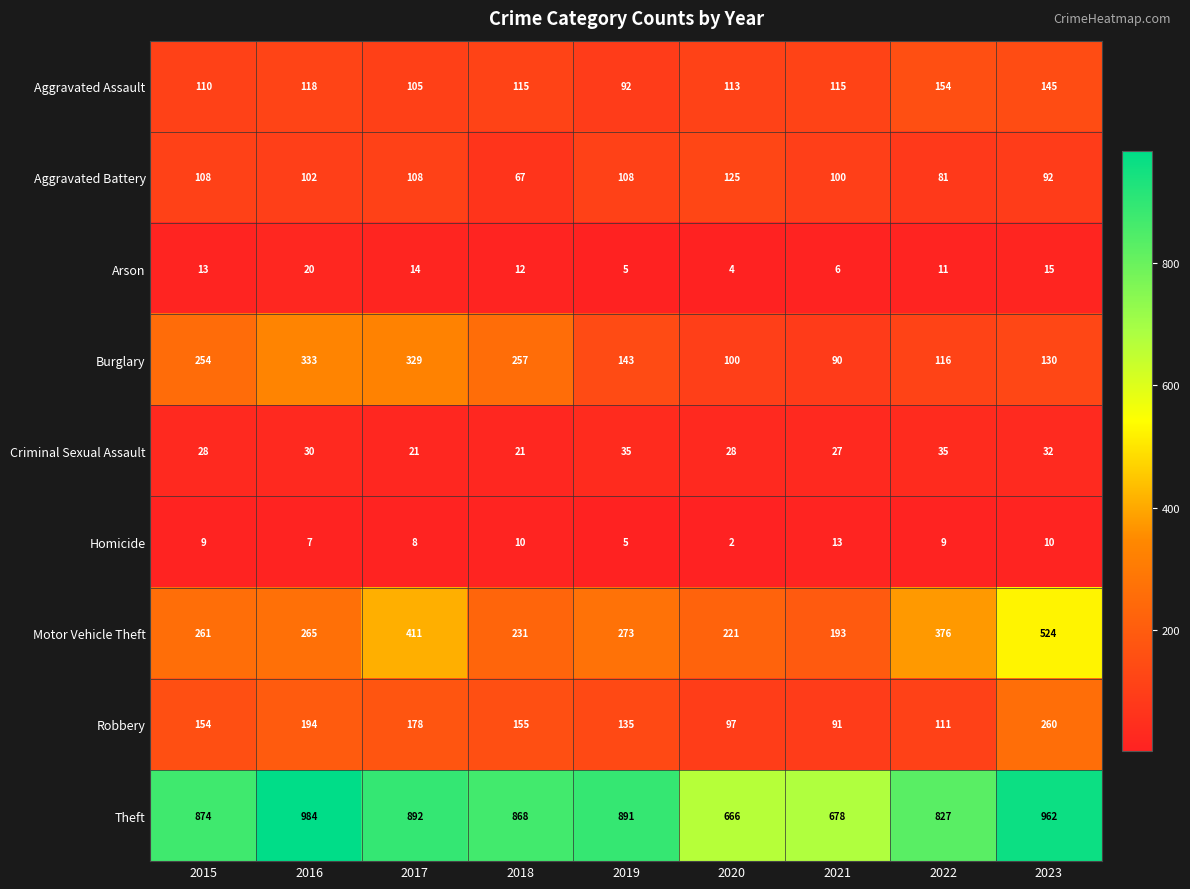

What is the spread (max minus min) of values at 2018?

858